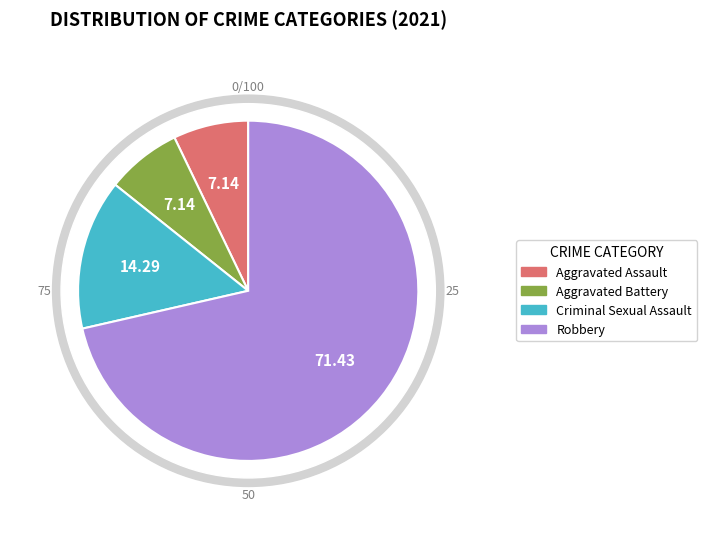

Which slice is the largest?

Robbery